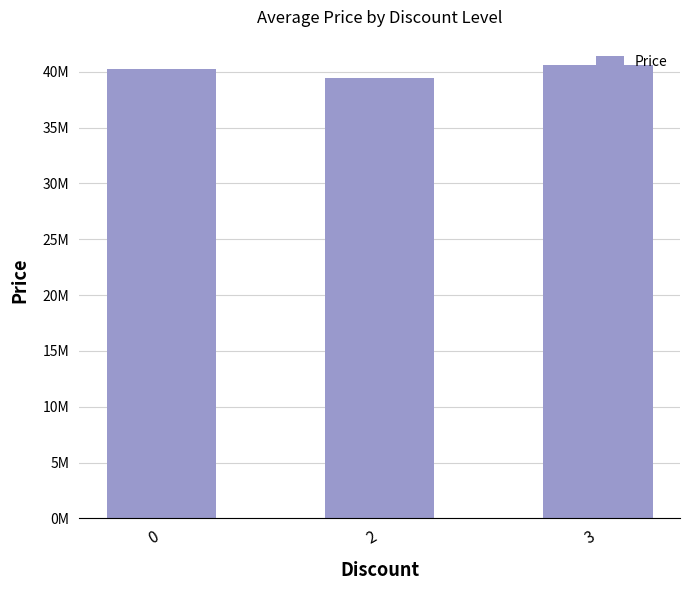

Which has a higher value, 0 or 3?

3